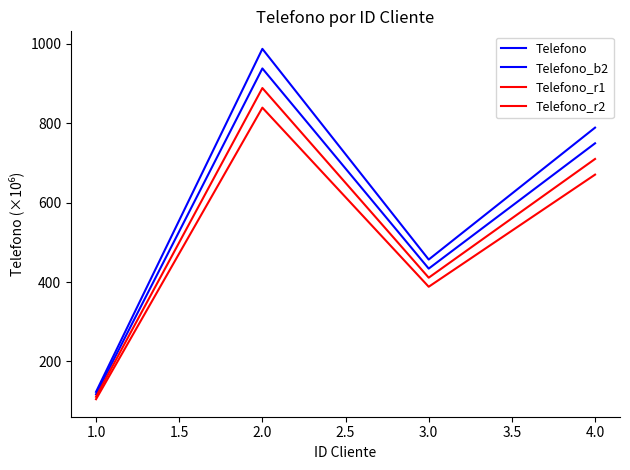

What is the smallest value displayed?

104.9